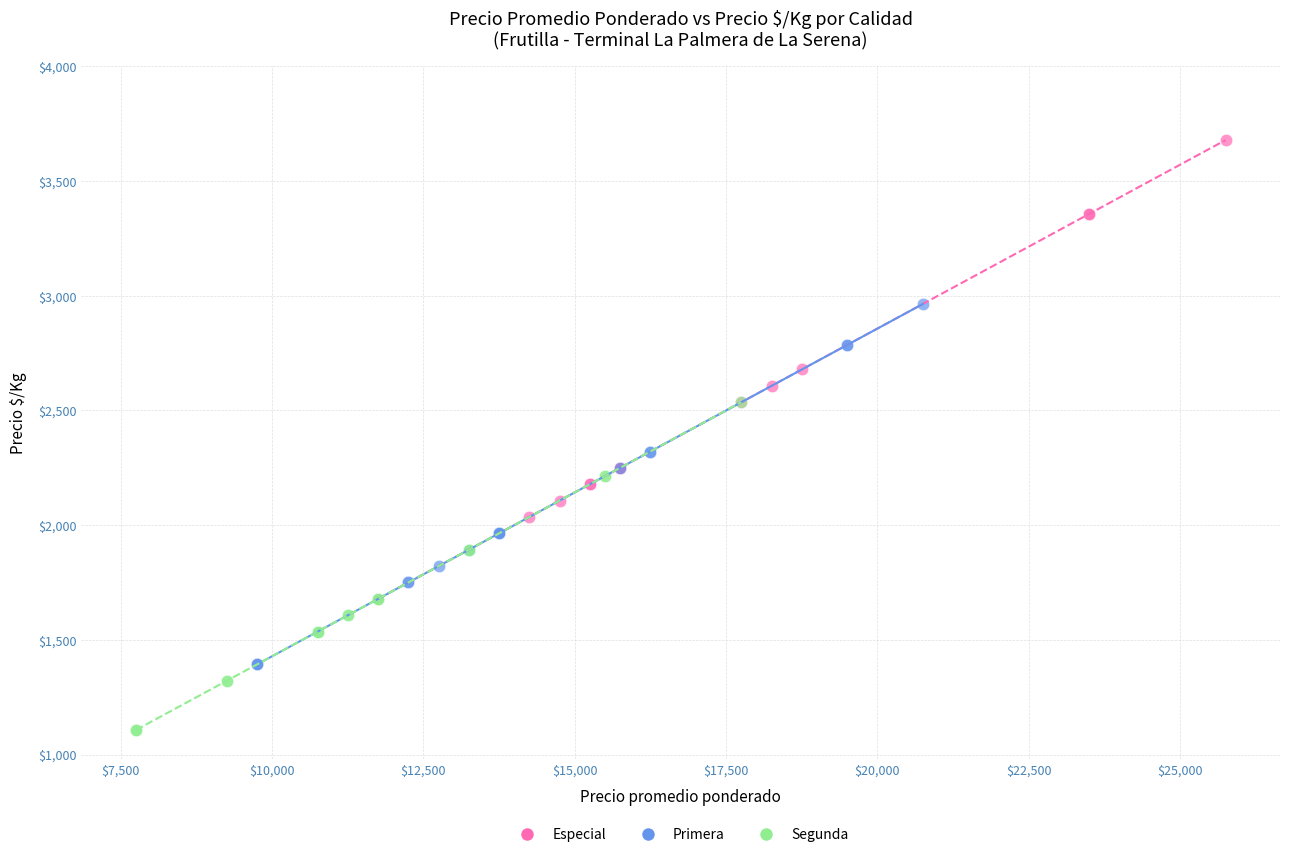

Which series reaches the maximum Y coordinate?

Especial